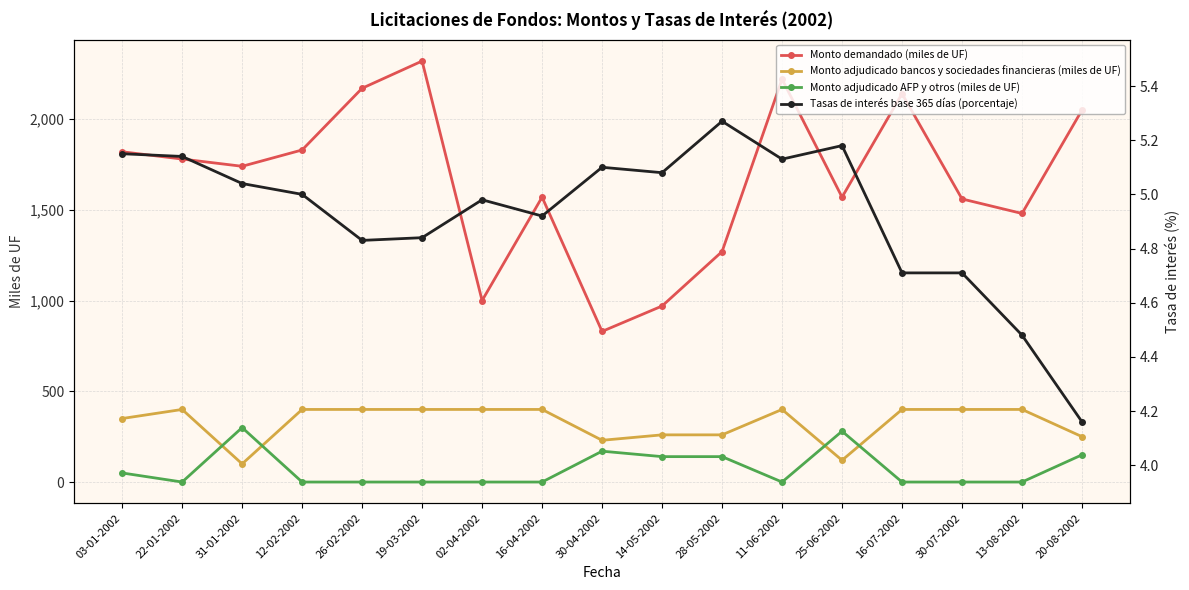

Which has a higher value, 14-05-2002 or 12-02-2002?

12-02-2002